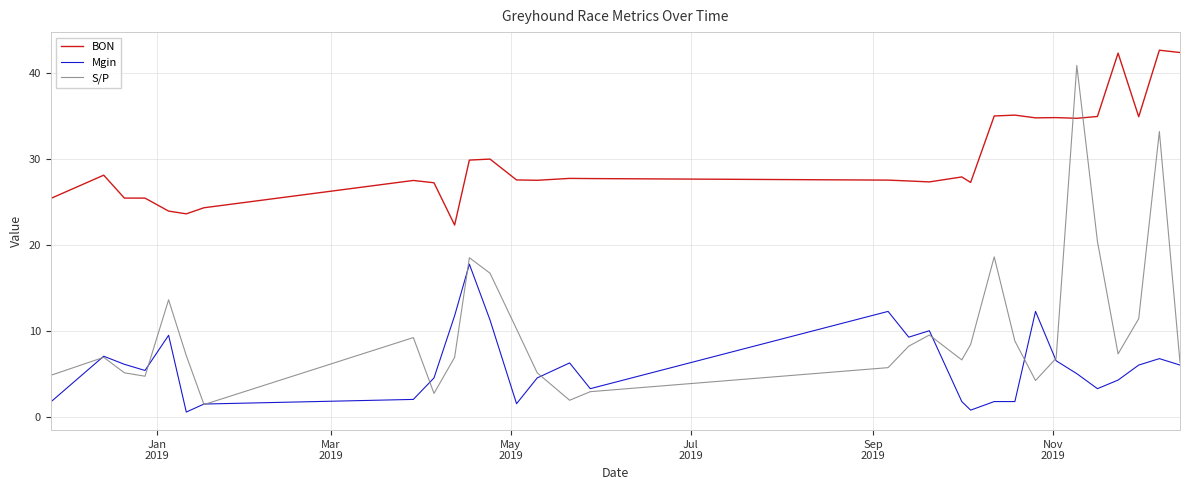

List the series in order of their overall mean, highest first.

BON, S/P, Mgin